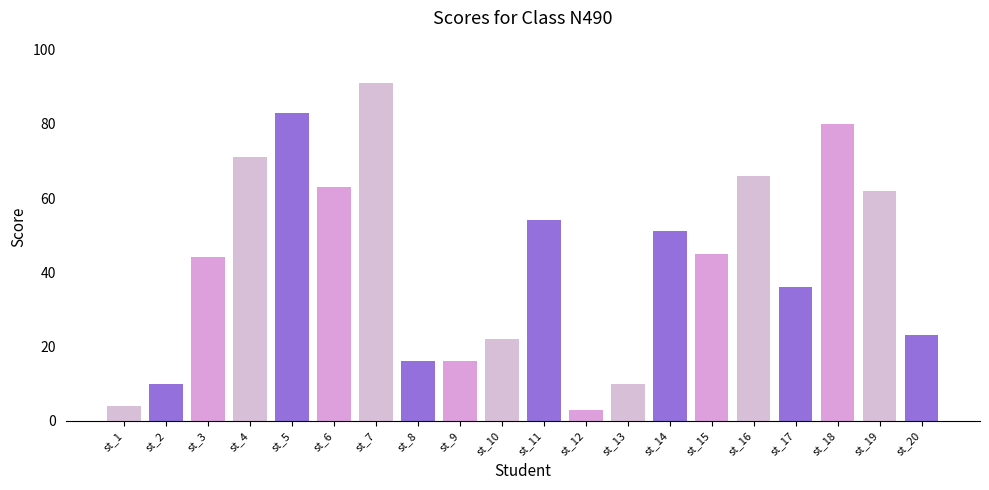

What is the value of the 5th bar from the left?

83